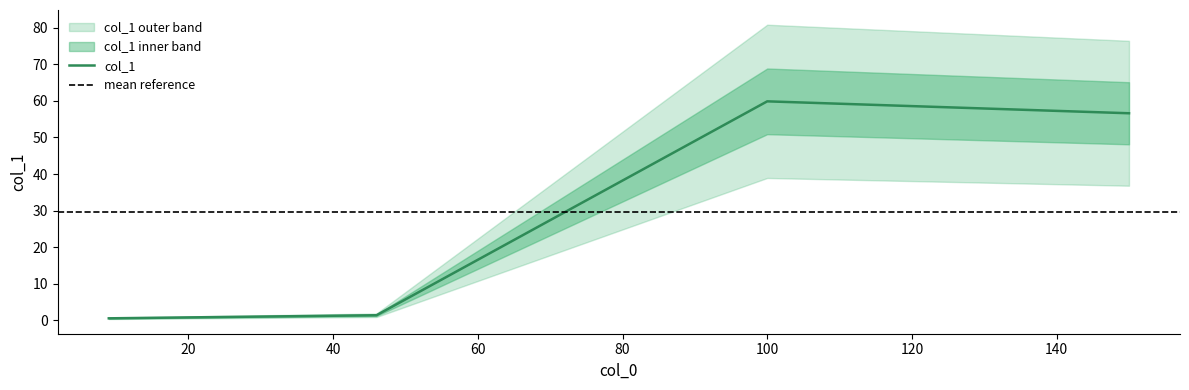

True or false: the data has more than 0 interior local peaks.

True